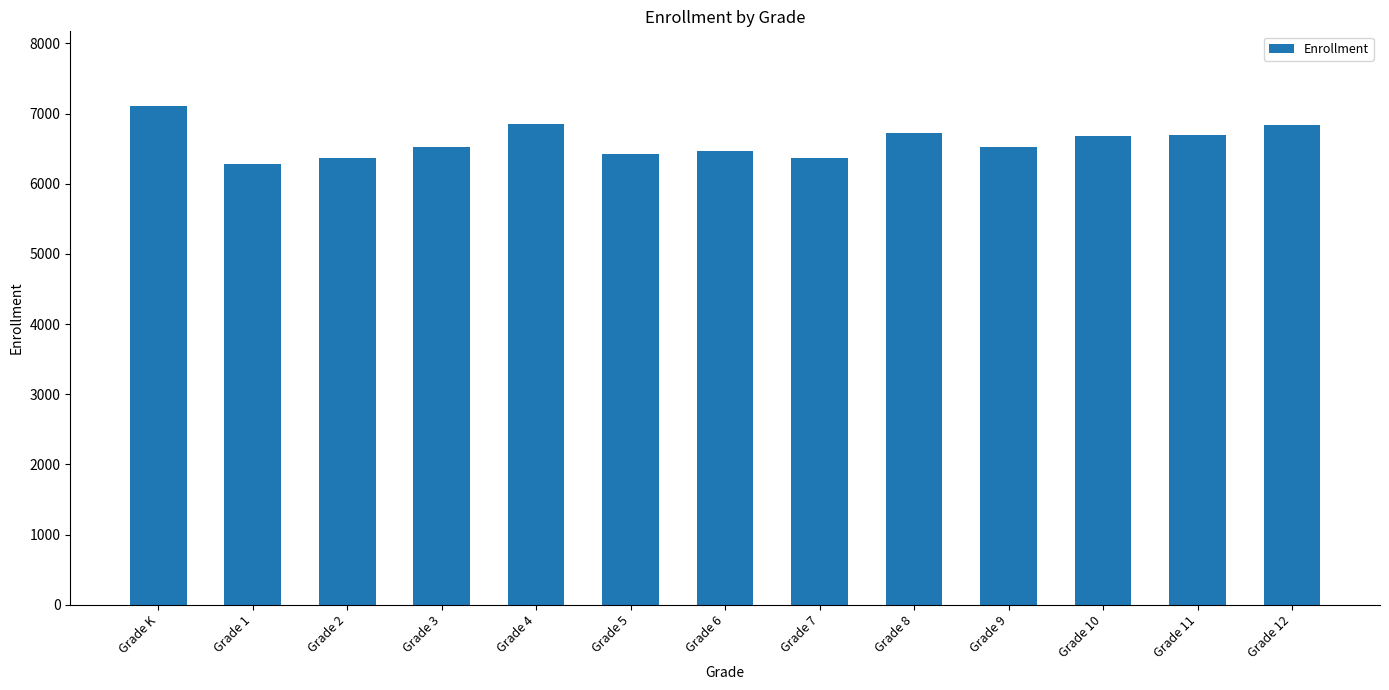

What is the label of the 8th bar from the left?

Grade 7